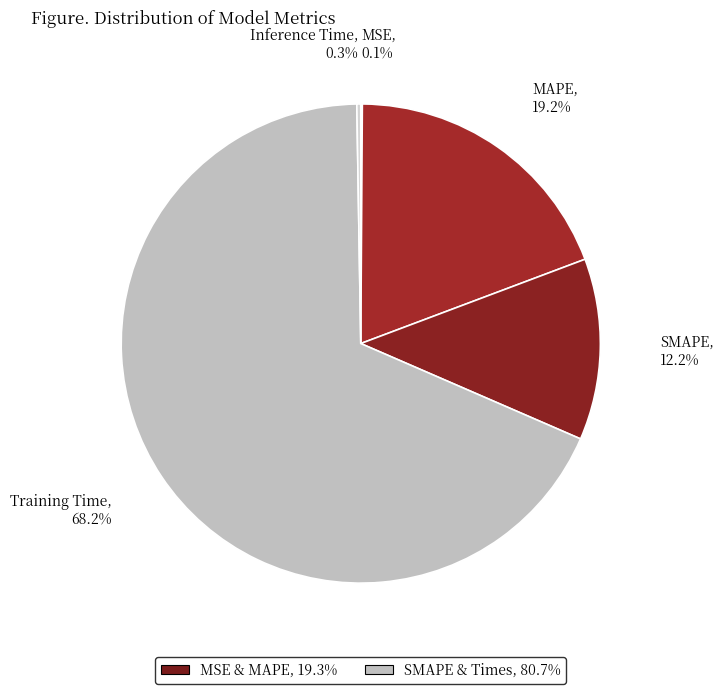

What is the largest slice in the pie chart?

Training Time